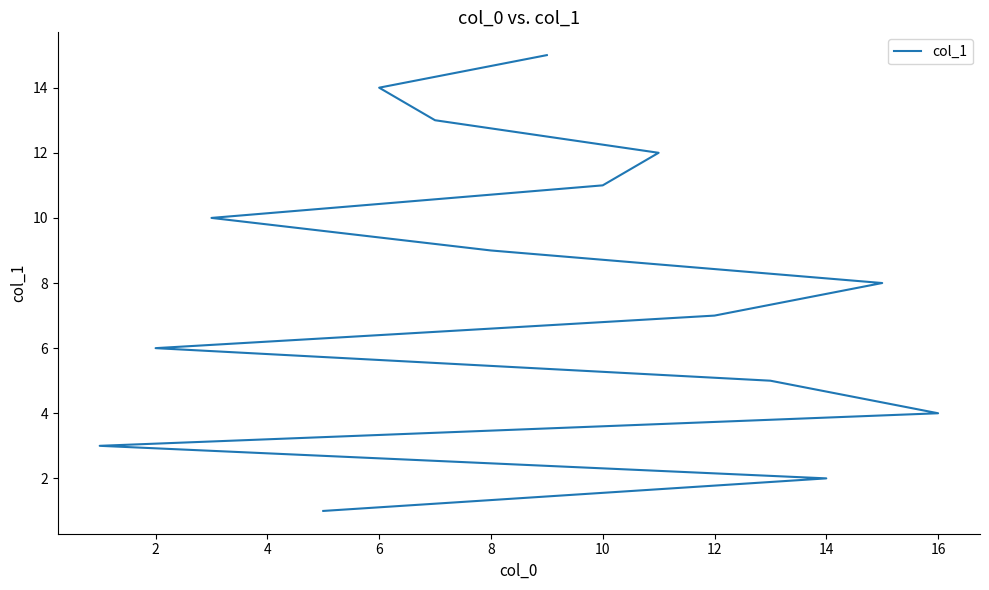

Is this an area chart (filled region under the line)?

No